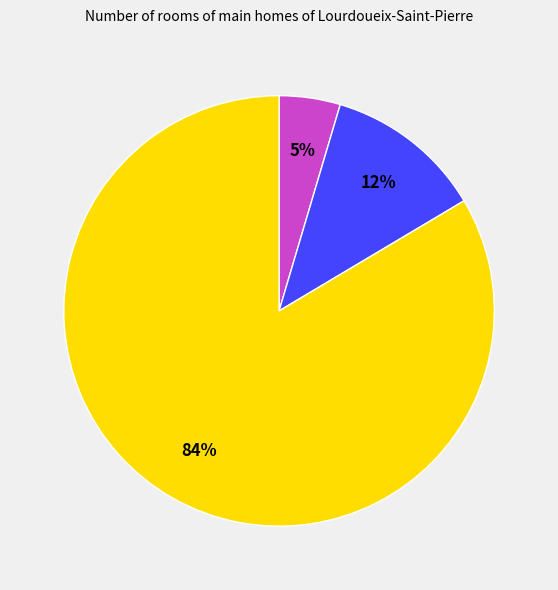

To the nearest percent, what is the average slice percentage?

33%